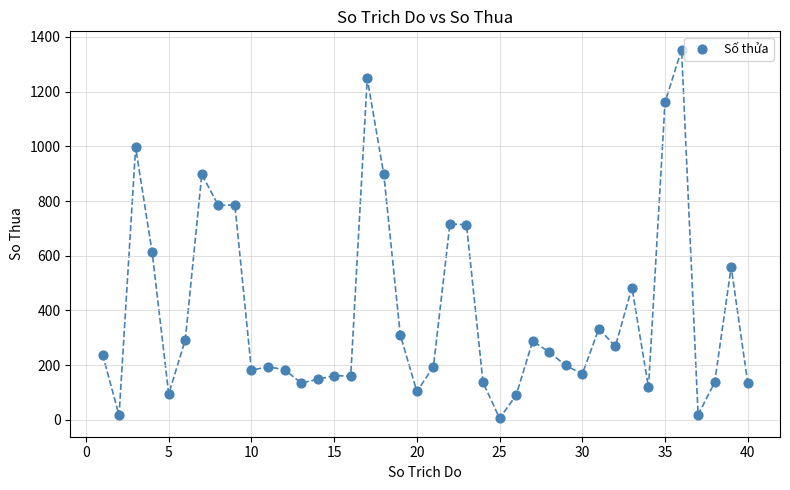

What is the range of X values (max minus min)?

39